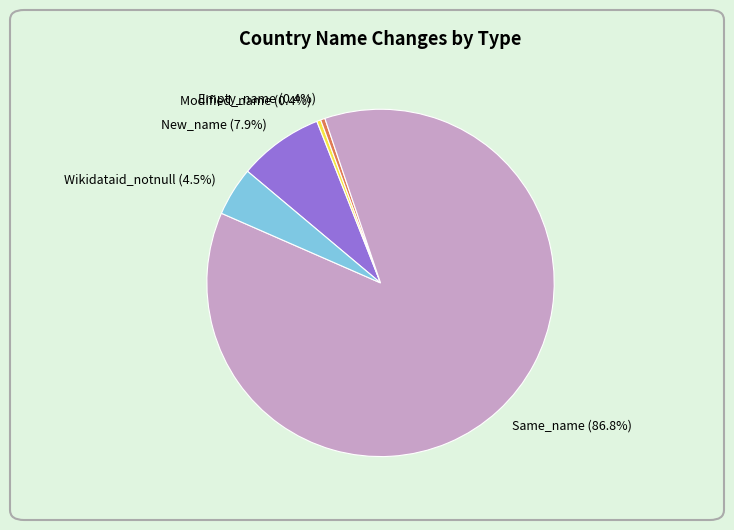

Between Modified_name and Same_name, which is larger?

Same_name